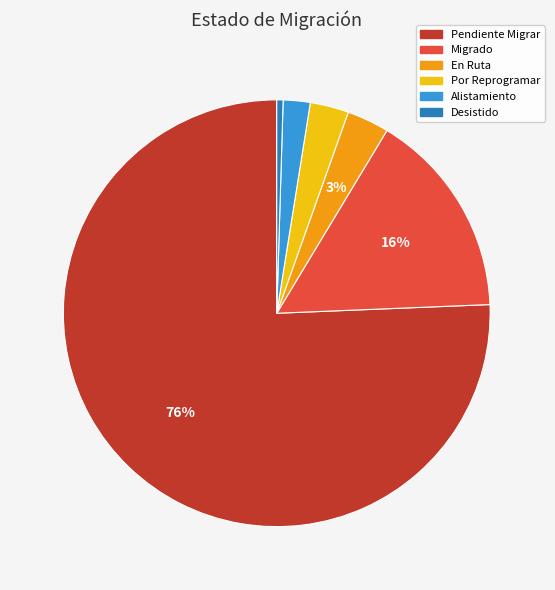

What percentage is the Alistamiento slice, to the nearest percent?

2%